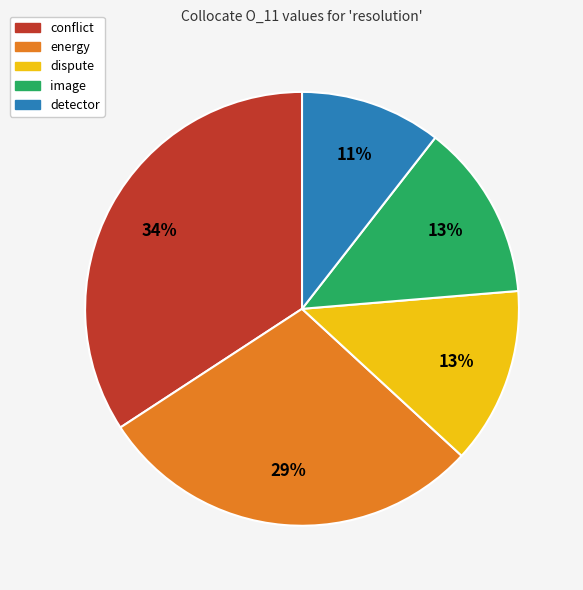

How many segments does this pie chart have?

5